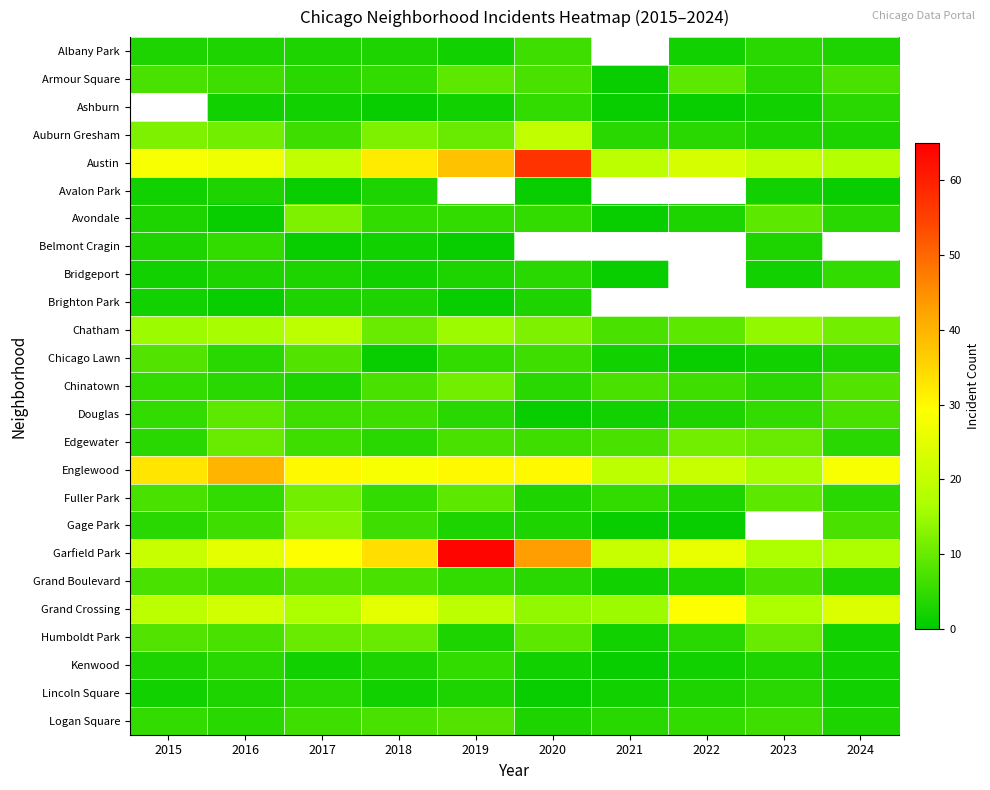

What is the spread (max minus min) of values at 2022?

28.0